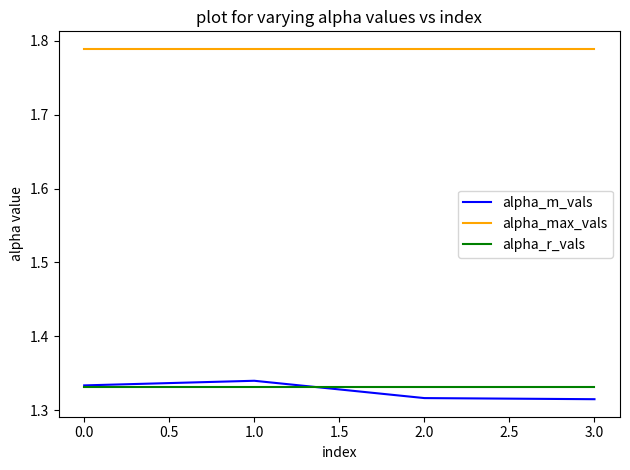

What is the sum of the alpha_max_vals values at 0.0 and 1.0?

3.6